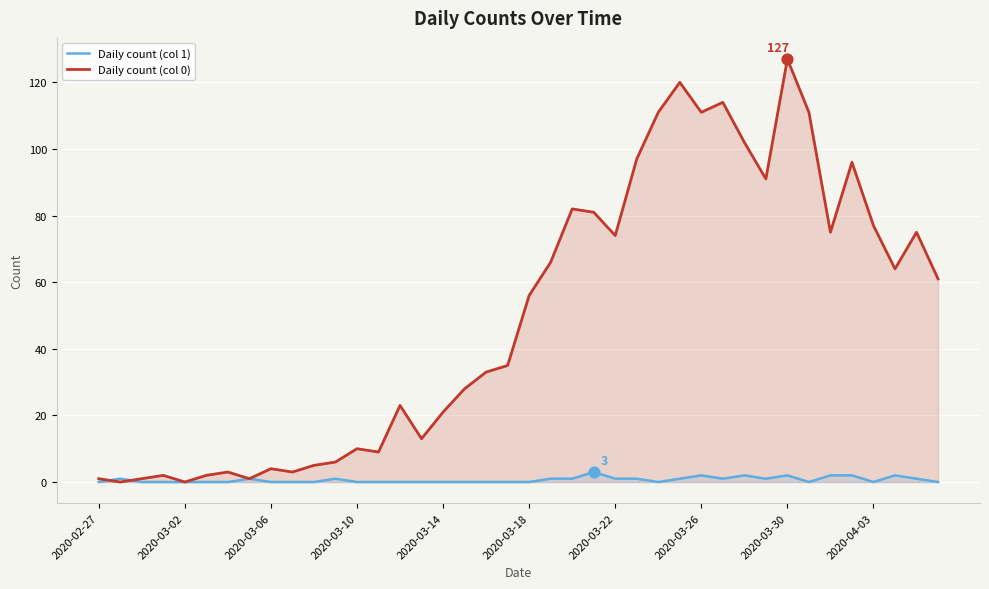

Which series contains the highest Y value?

Daily count (col 0)